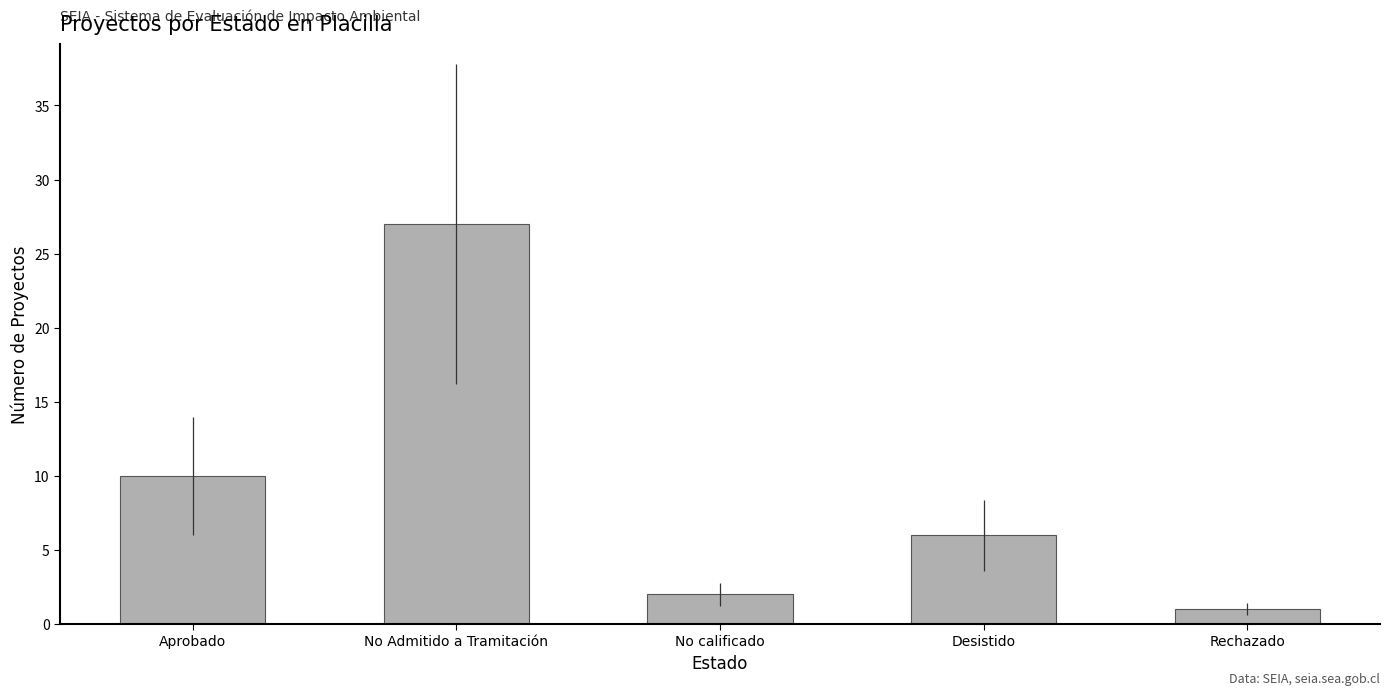

The chart shows a value of 2 at No calificado. True or false?

True